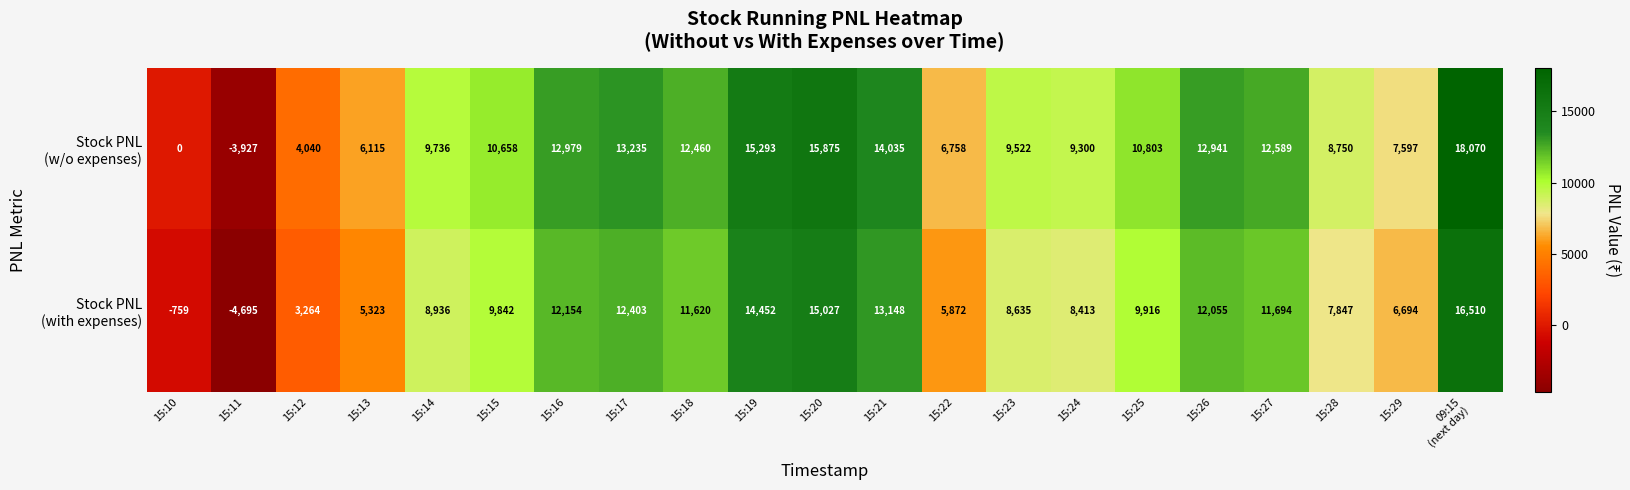

What is the minimum value shown in the chart?

-4695